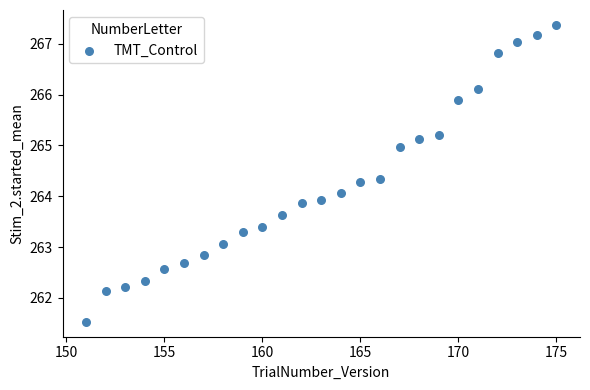

What is the range of X values (max minus min)?

24.0